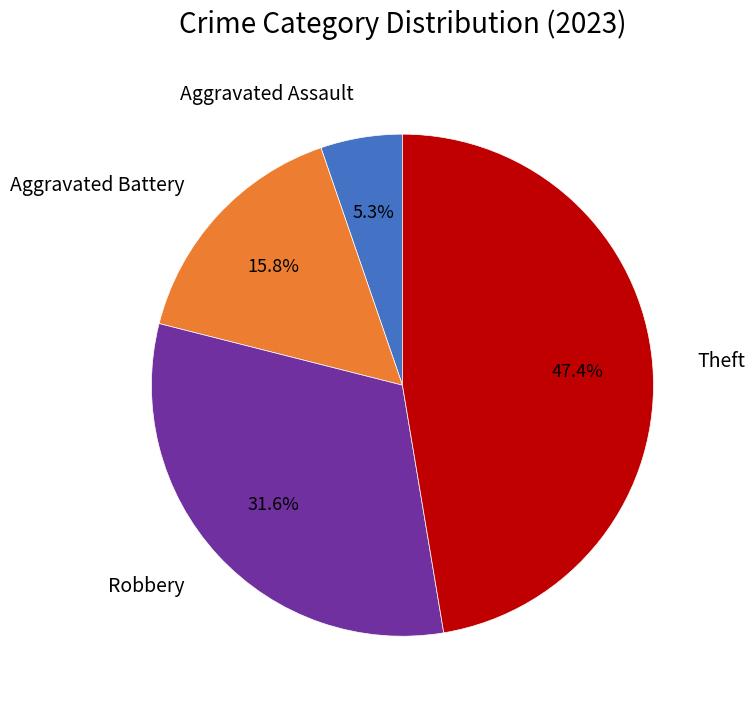

True or false: Theft accounts for 47% of the total.

True